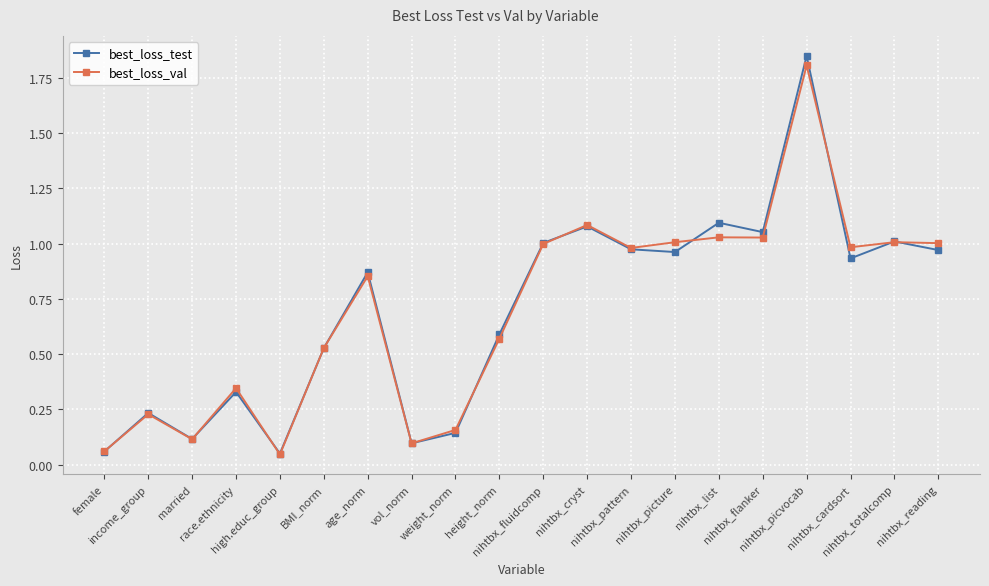

True or false: best_loss_val has more than 1 points higher than both neighbors.

True